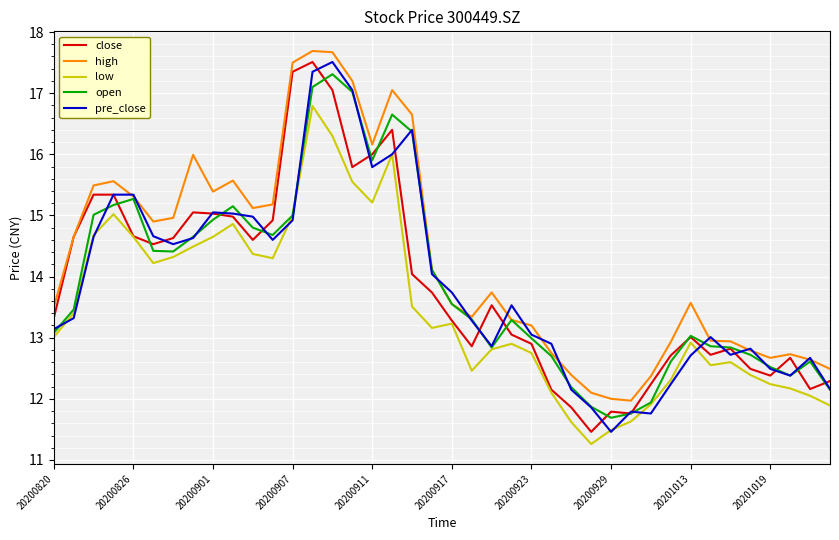

Which series has the largest total across all categories?

high